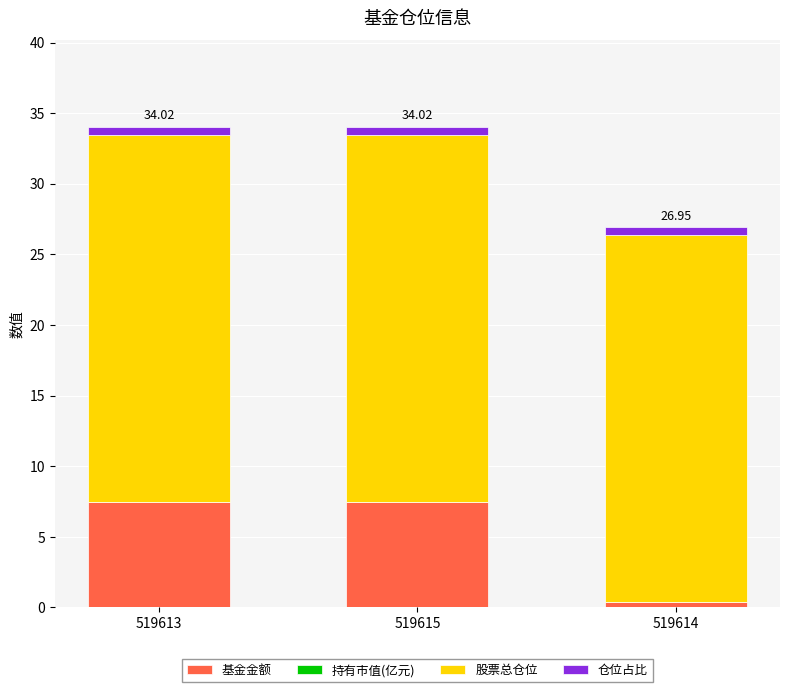

Are the bars grouped side by side (vs. stacked)?

No